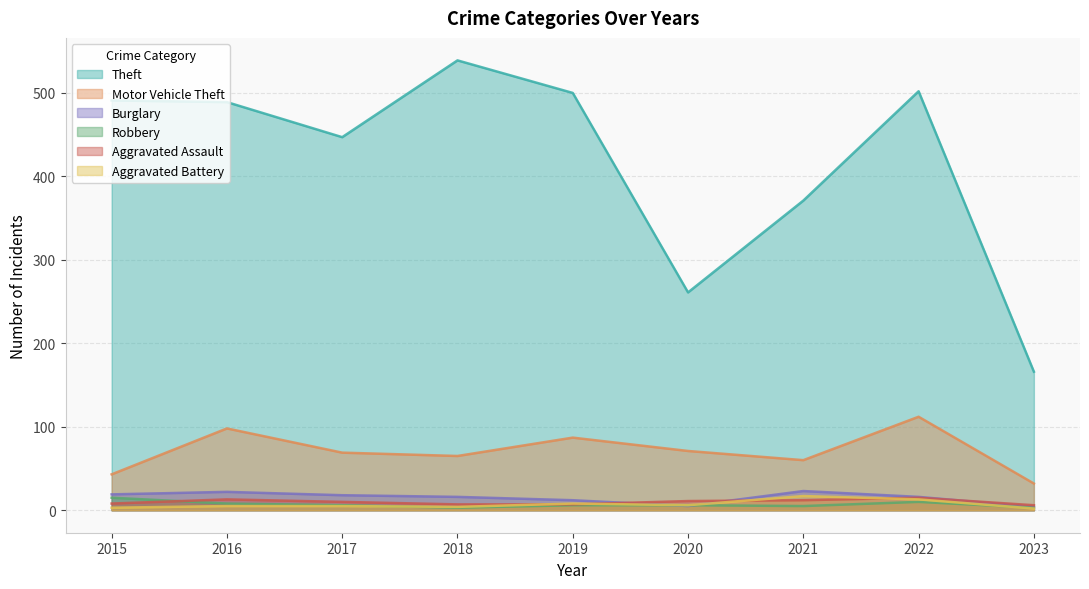

Rank the series by their maximum value, from lowest to highest.

Robbery, Aggravated Assault, Aggravated Battery, Burglary, Motor Vehicle Theft, Theft